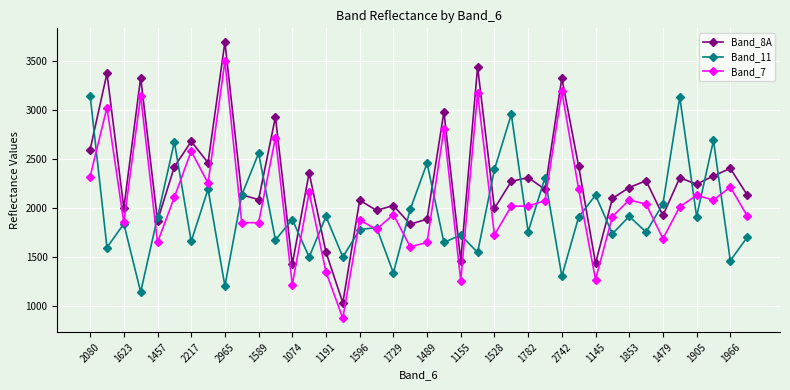

True or false: Band_11 has more than 0 interior local peaks.

True